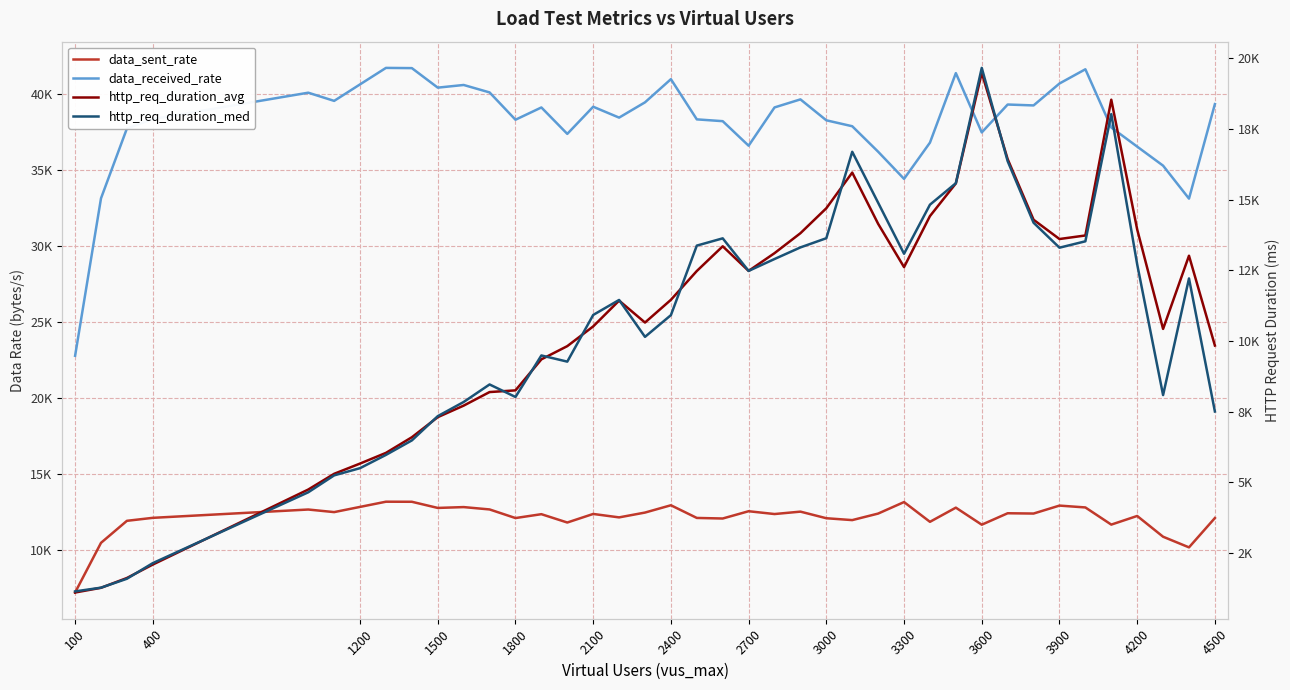

True or false: http_req_duration_avg has more than 1 interior local peaks.

True